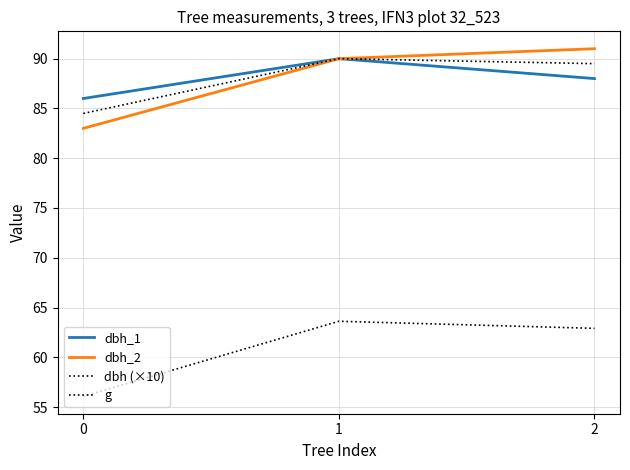

Which series has the largest total across all categories?

dbh_1